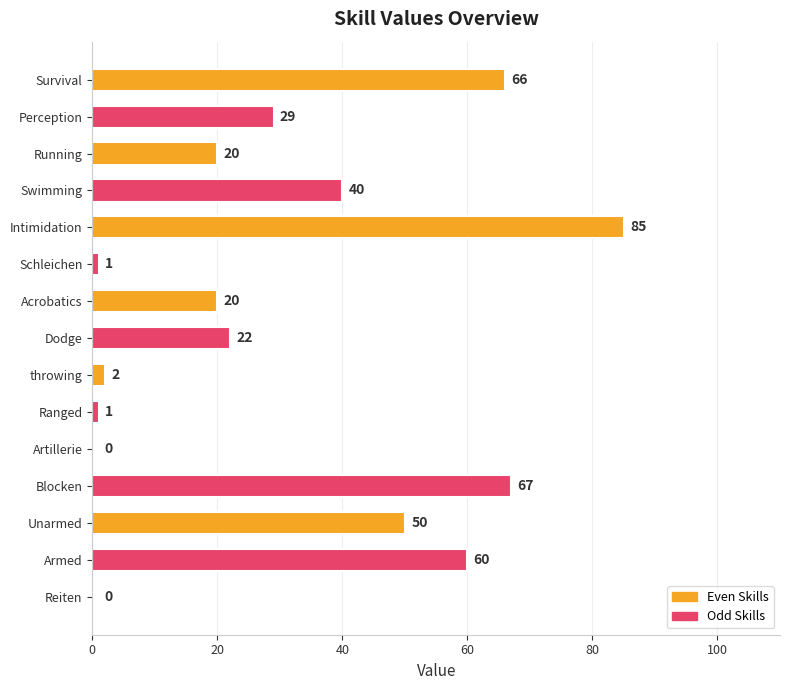

How many values are above zero?

13